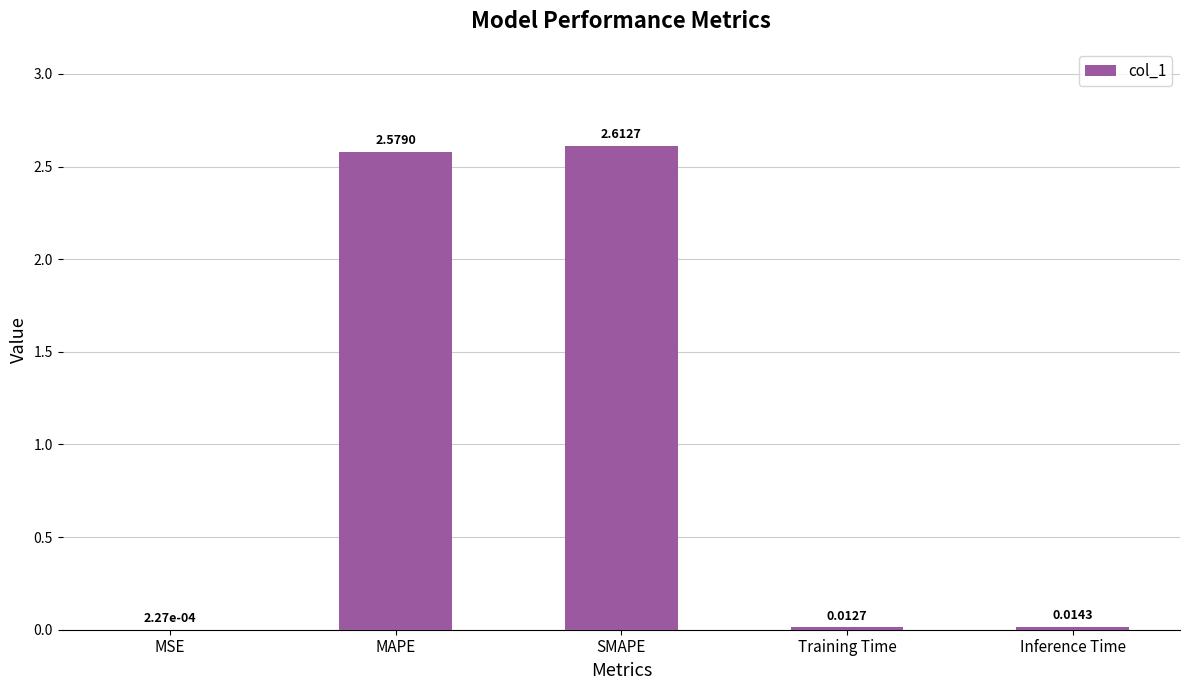

Which category has the highest value across all series?

SMAPE